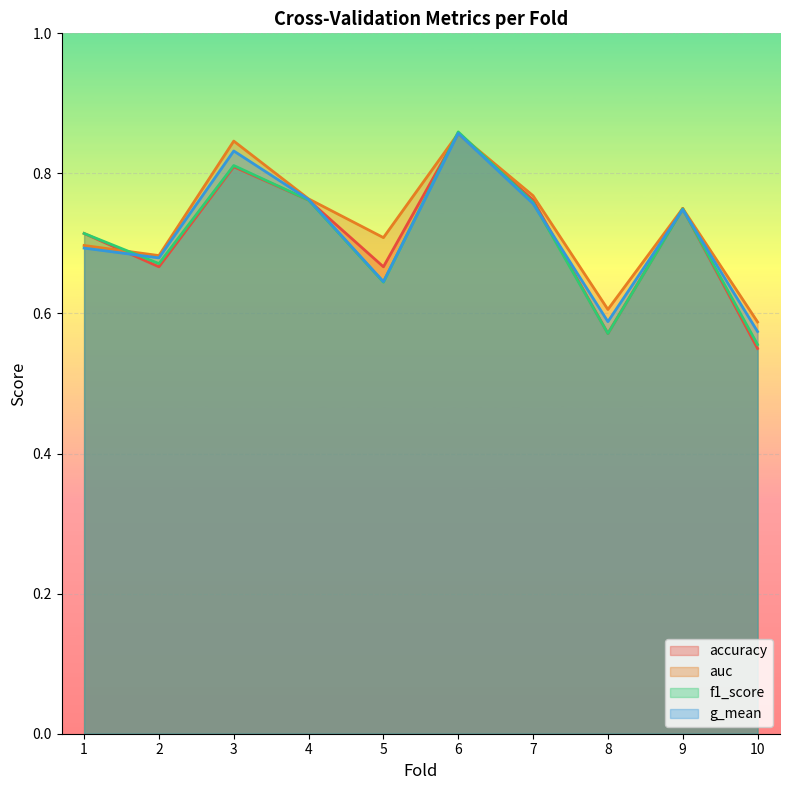

At which label is accuracy closest to 0?

10